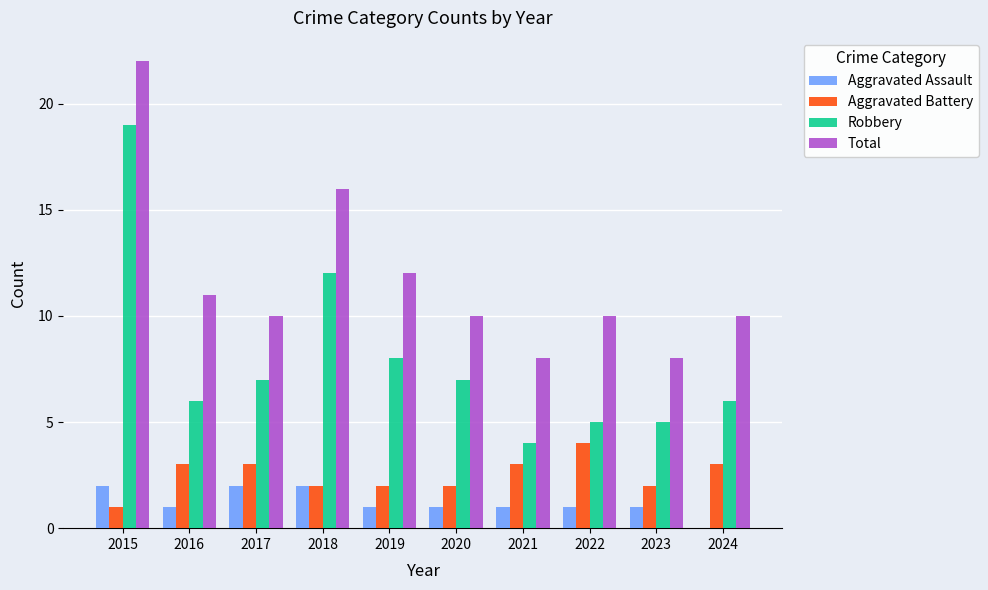

Which series has the largest range (max minus min)?

Robbery